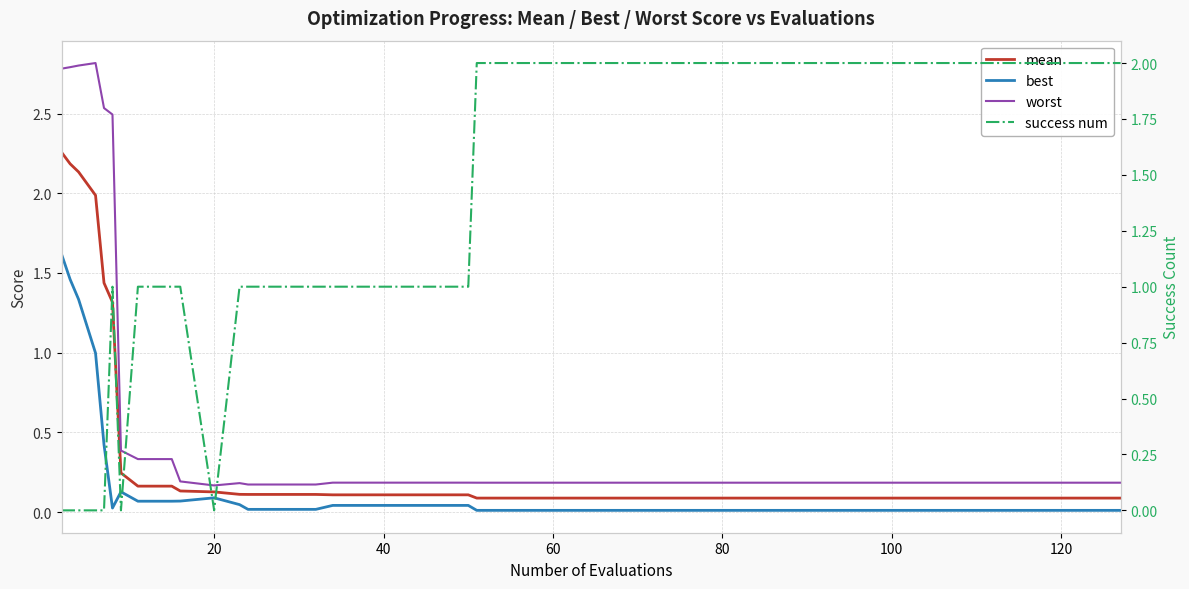

Reading left to right, transcribe all the data shown in this chart.

mean: 2.3	2.2	2.1	2.0	1.4	1.3	0.2	0.2	0.2	0.1	0.1	0.1	0.1	0.1	0.1	0.1	0.1	0.1	0.1	0.1	0.1	0.1	0.1	0.1	0.1	0.1	0.1	0.1	0.1	0.1	0.1	0.1	0.1	0.1	0.1	0.1	0.1	0.1	0.1	0.1
best: 1.6	1.5	1.3	1.0	0.4	0.0	0.1	0.1	0.1	0.1	0.1	0.0	0.0	0.0	0.0	0.0	0.0	0.0	0.0	0.0	0.0	0.0	0.0	0.0	0.0	0.0	0.0	0.0	0.0	0.0	0.0	0.0	0.0	0.0	0.0	0.0	0.0	0.0	0.0	0.0
worst: 2.8	2.8	2.8	2.8	2.5	2.5	0.4	0.3	0.3	0.2	0.2	0.2	0.2	0.2	0.2	0.2	0.2	0.2	0.2	0.2	0.2	0.2	0.2	0.2	0.2	0.2	0.2	0.2	0.2	0.2	0.2	0.2	0.2	0.2	0.2	0.2	0.2	0.2	0.2	0.2
success num: 0.0	0.0	0.0	0.0	0.0	1.0	0.0	1.0	1.0	1.0	0.0	1.0	1.0	1.0	1.0	1.0	1.0	1.0	1.0	1.0	2.0	2.0	2.0	2.0	2.0	2.0	2.0	2.0	2.0	2.0	2.0	2.0	2.0	2.0	2.0	2.0	2.0	2.0	2.0	2.0